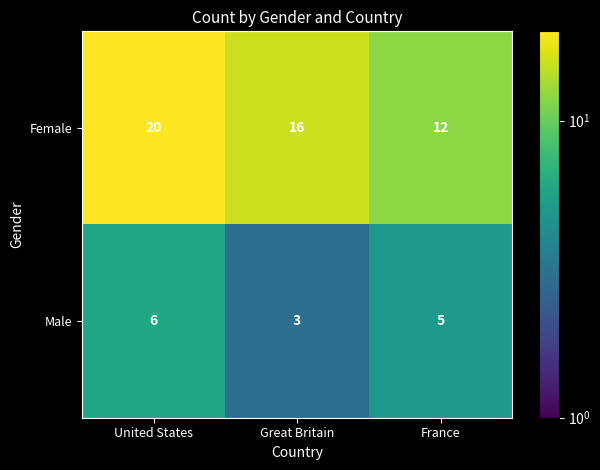

Reading left to right, list all the values displayed in this chart.

Female: United States=20	Great Britain=16	France=12
Male: United States=6	Great Britain=3	France=5